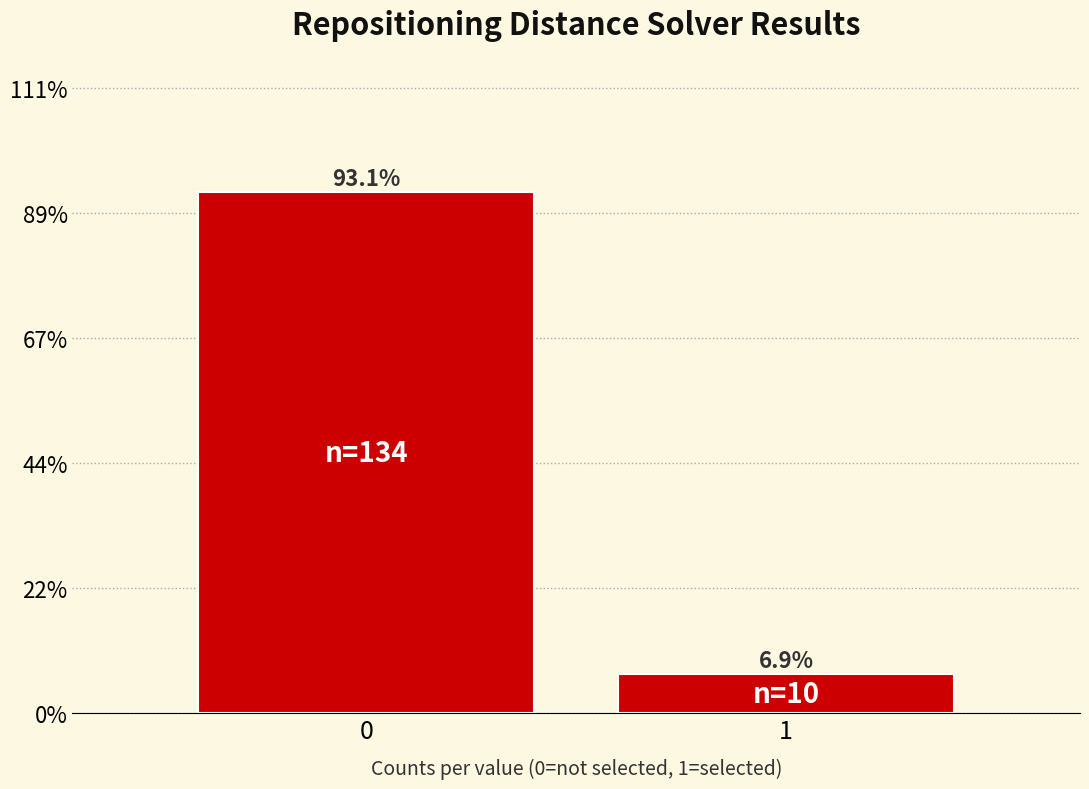

Are the bars horizontal?

No